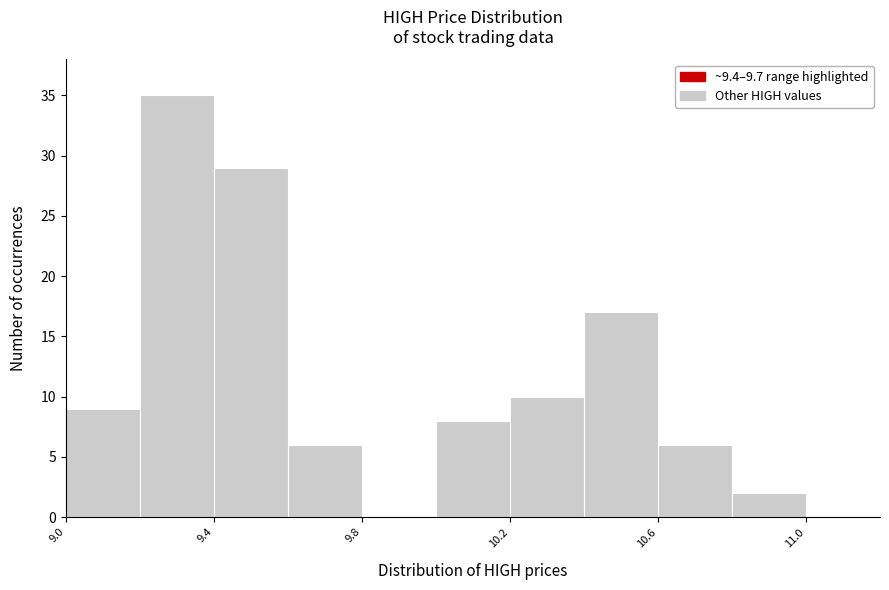

How tall is the bar that spans 9.2 to 9.4 on the x-axis? The values are not printed on the chart, so give them approximately, as read against the axis.

35